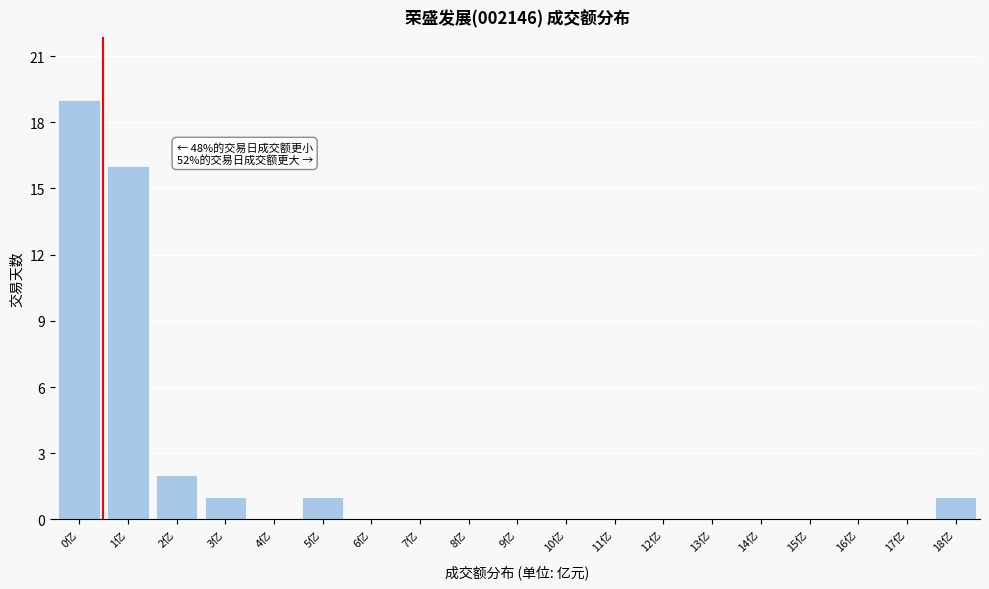

Reading right to left, extract all data points from this chart.

18亿=1	17亿=0	16亿=0	15亿=0	14亿=0	13亿=0	12亿=0	11亿=0	10亿=0	9亿=0	8亿=0	7亿=0	6亿=0	5亿=1	4亿=0	3亿=1	2亿=2	1亿=16	0亿=19